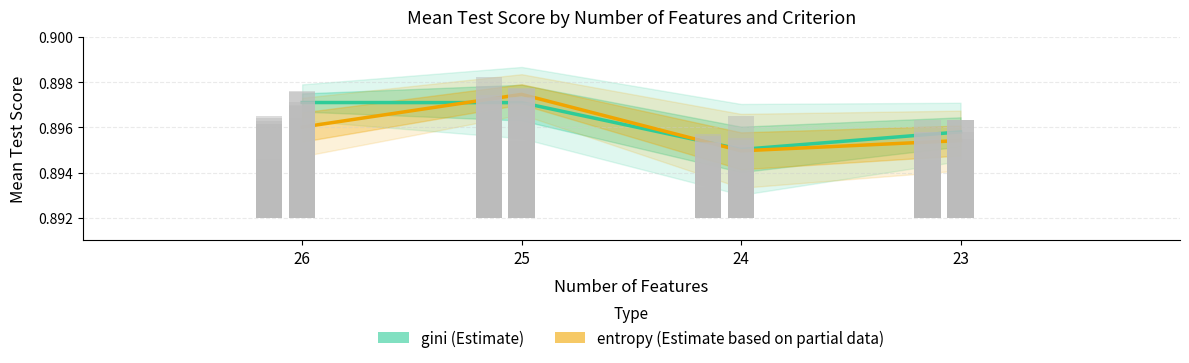

Reading left to right, extract all data points from this chart.

gini (Estimate): 0.9	0.9	0.9	0.9
entropy (Estimate based on partial data): 0.9	0.9	0.9	0.9